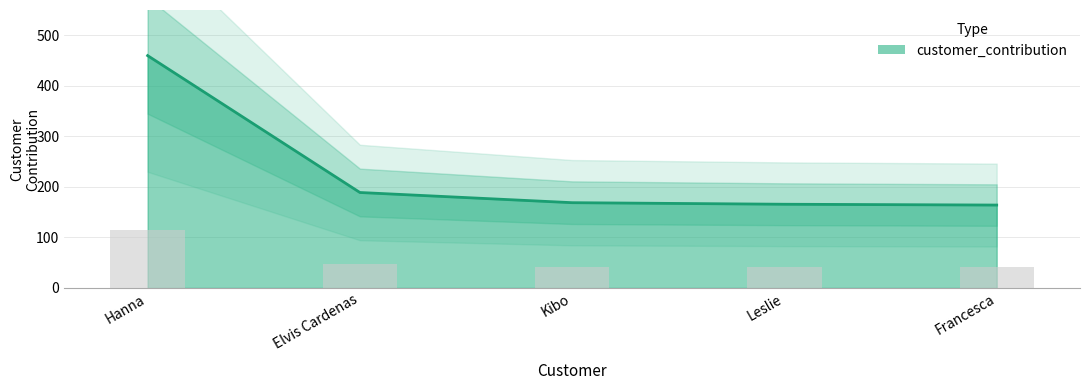

What is the change in value from Hanna to Francesca?

-295.7